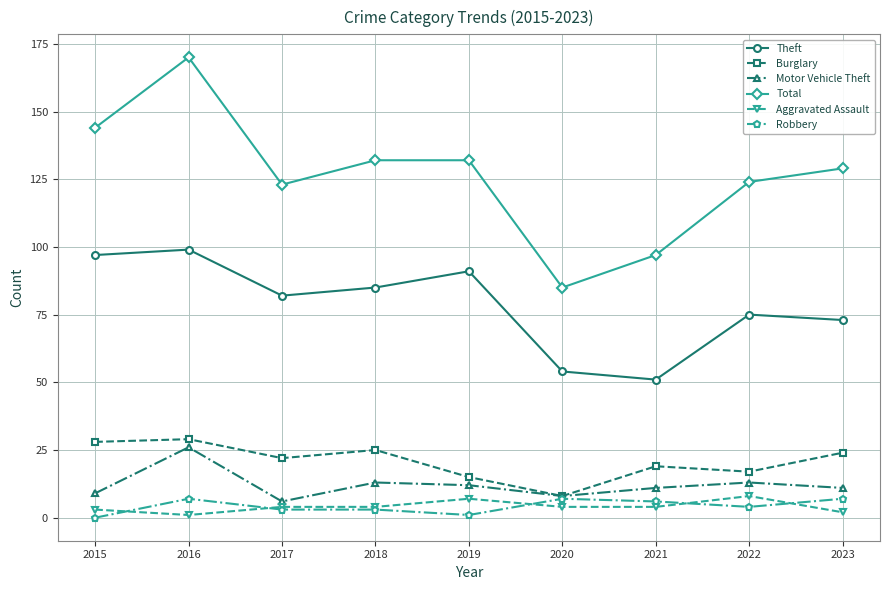

What is the total value across all series at 2023?

246